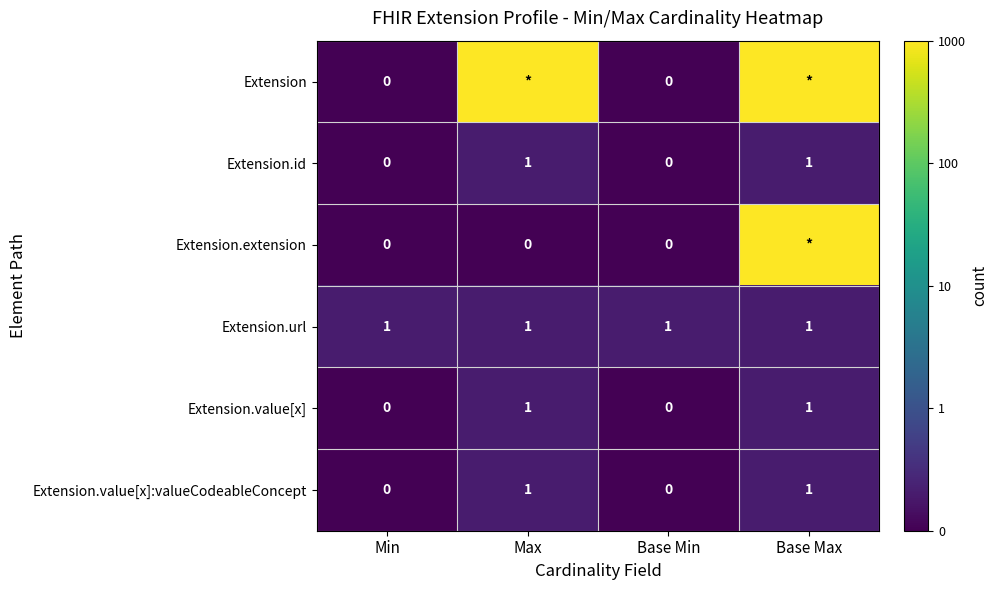

How many categories are shown in the chart?

4